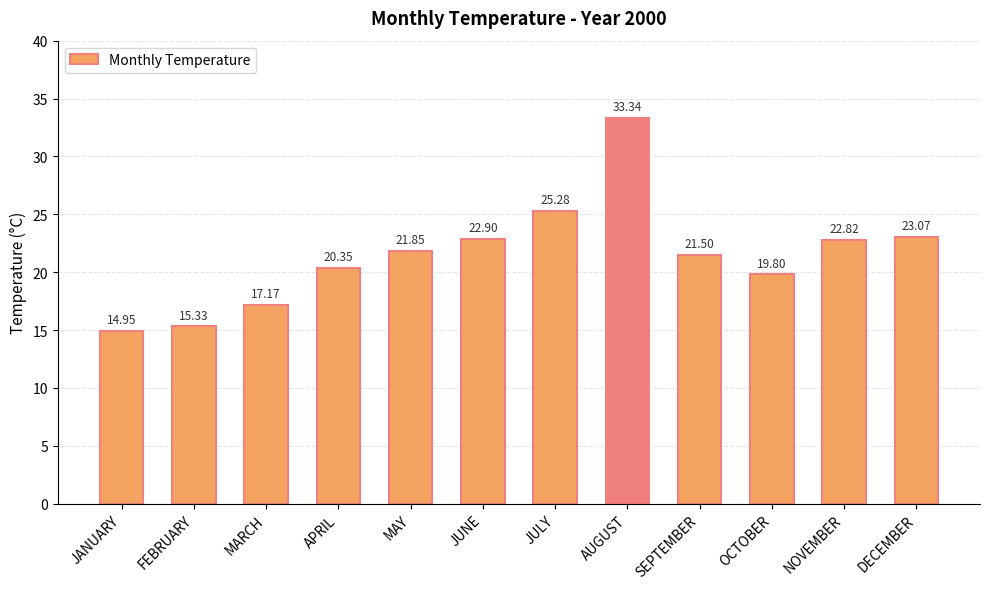

Is it true that the value at JUNE is 31.9?

False